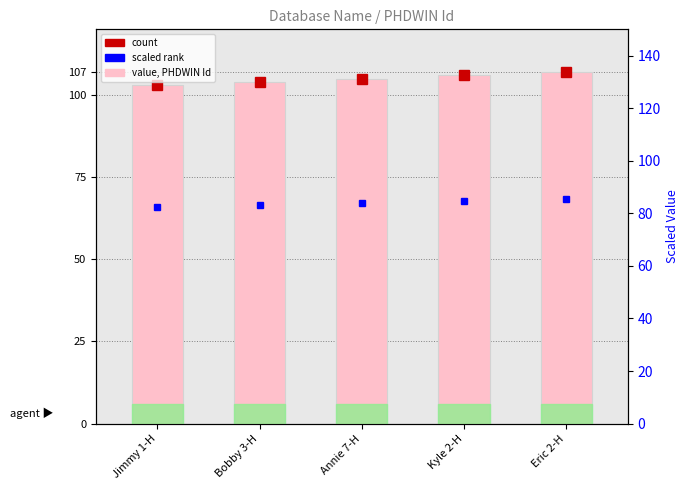

Are the bars horizontal?

No